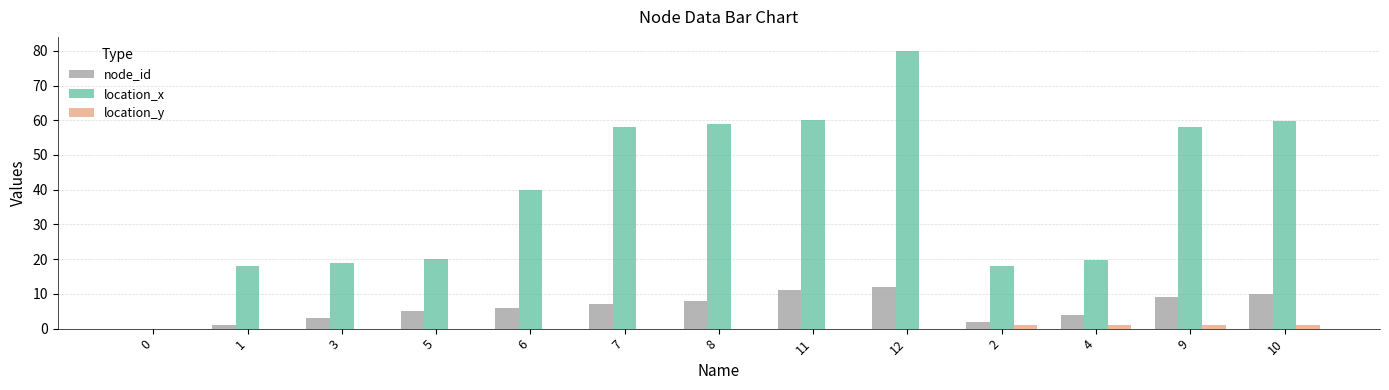

Between 0 and 3, which series saw the biggest shift?

location_x